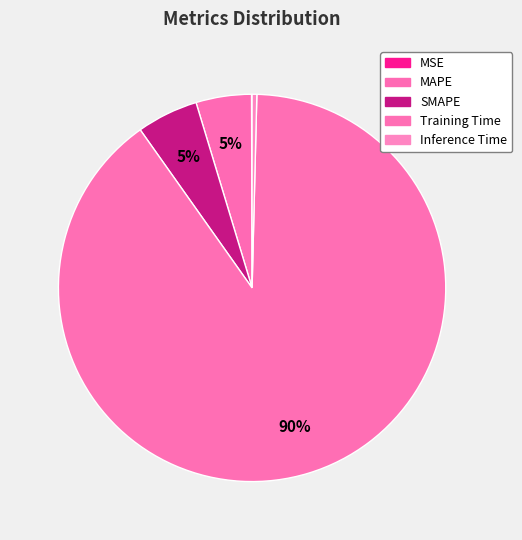

Which category has the smallest portion of the pie?

MSE